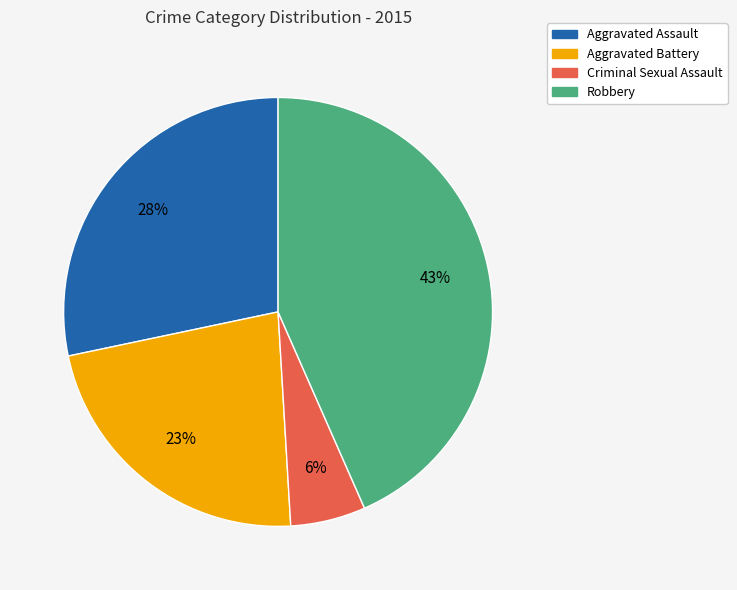

To the nearest percent, what portion does Aggravated Assault represent?

28%